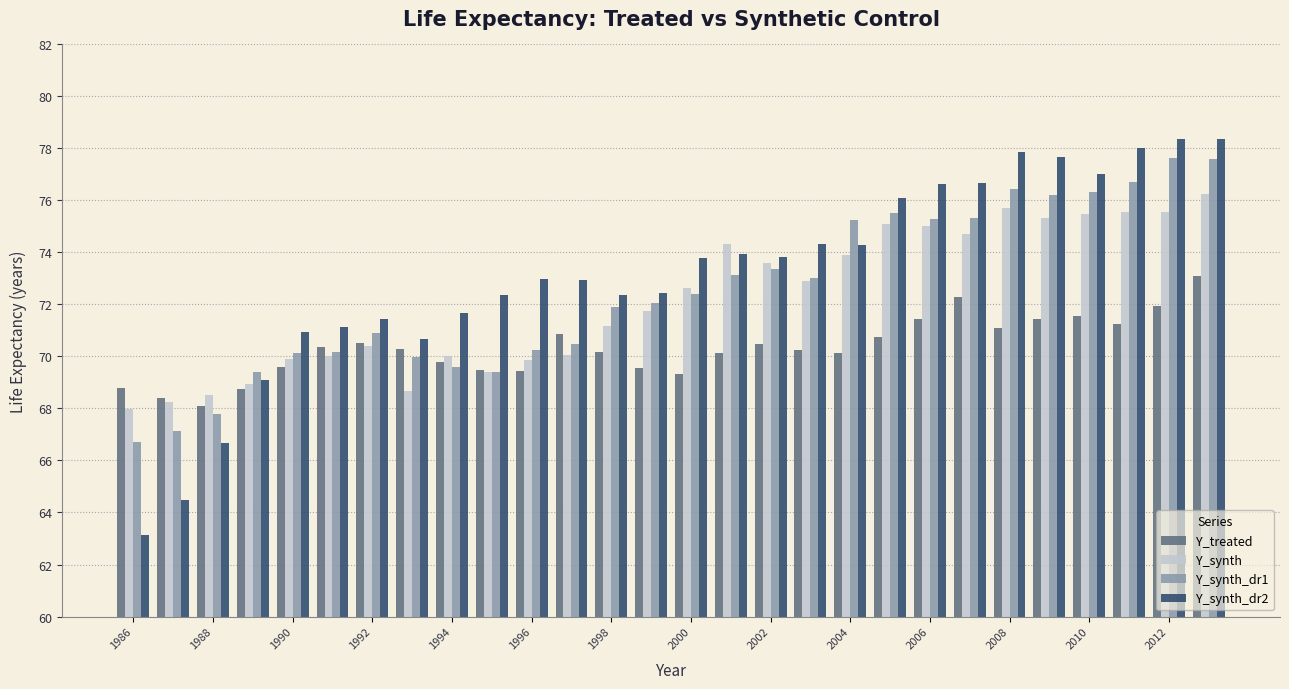

What is the minimum value for Y_synth_dr2?

63.1